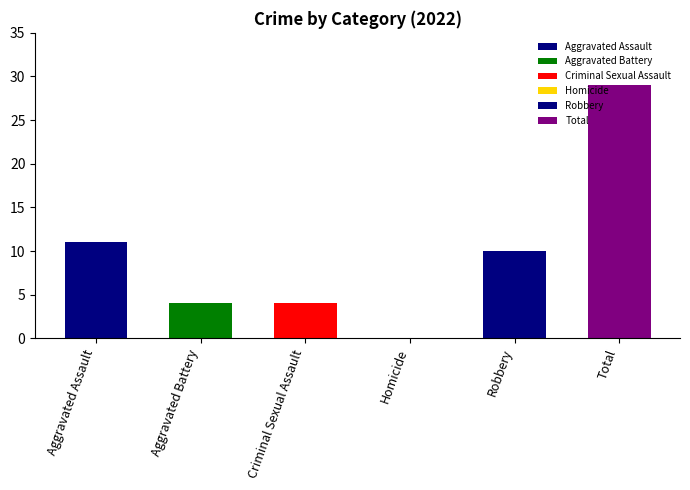

Is it true that the value at Total is 29?

True